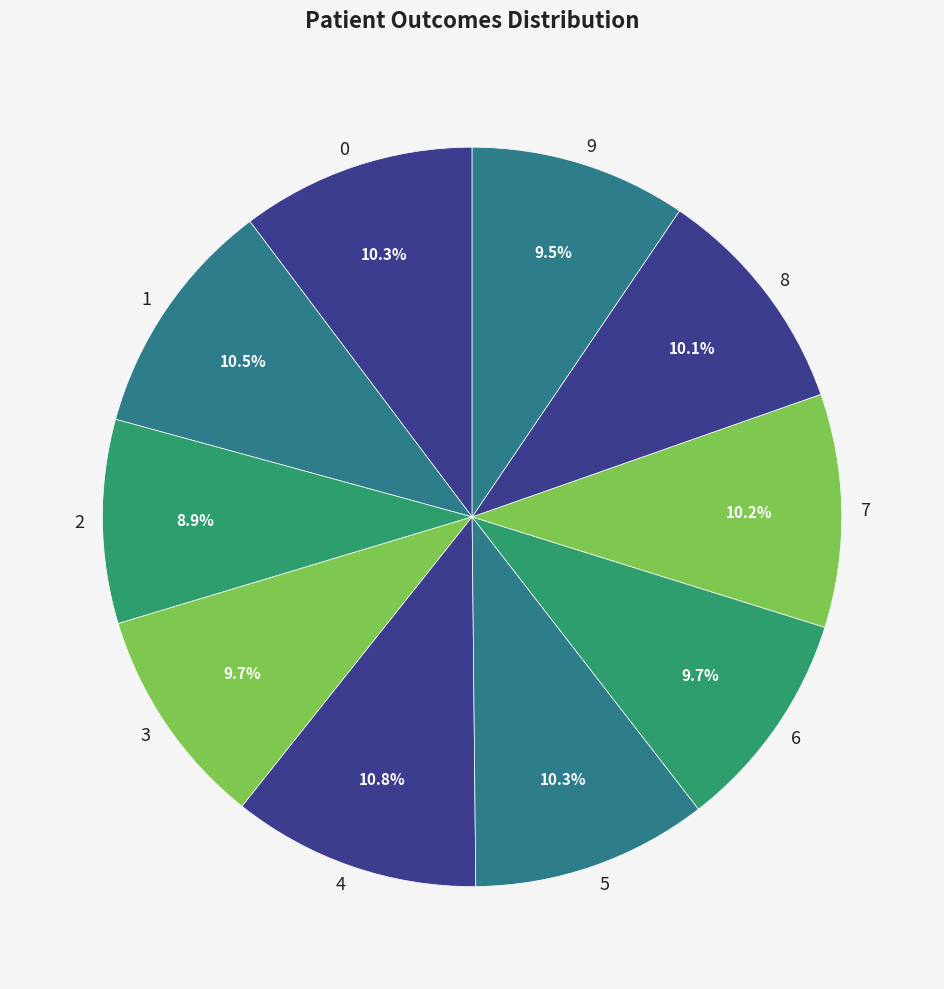

To the nearest percent, what is the combined percentage of 3 and 6?

19%